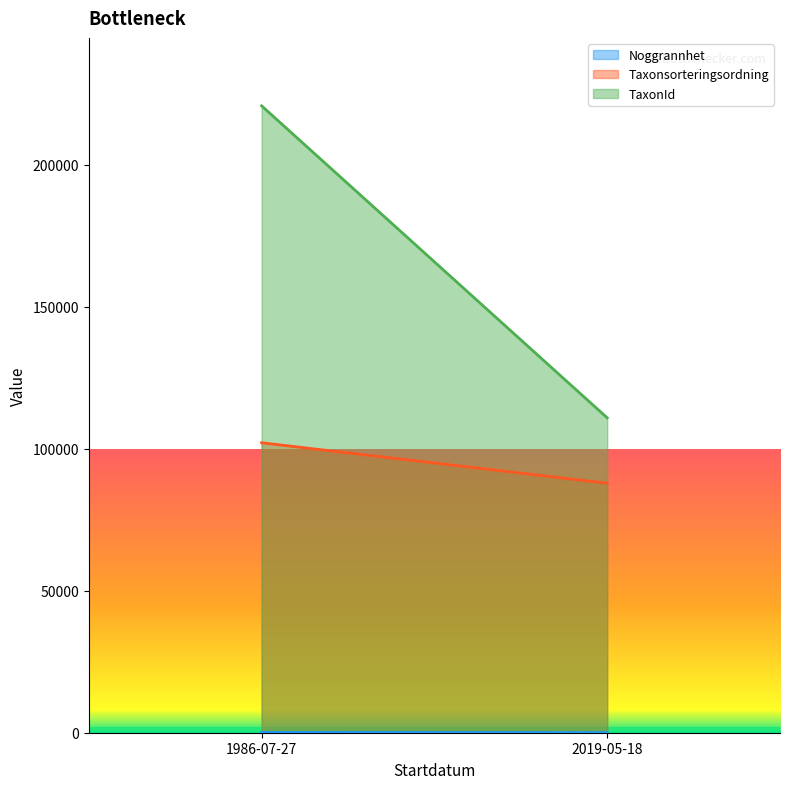

True or false: Noggrannhet and TaxonId cross at least once.

False